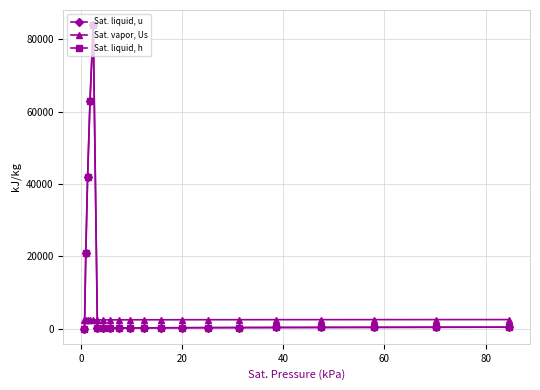

Does the chart have visible grid lines?

Yes